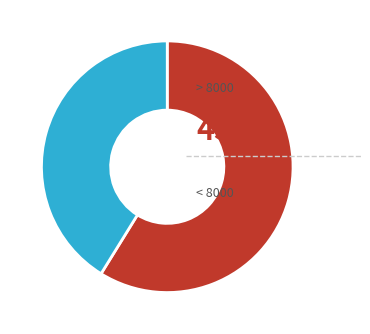

Does any single category account for the majority?

Yes